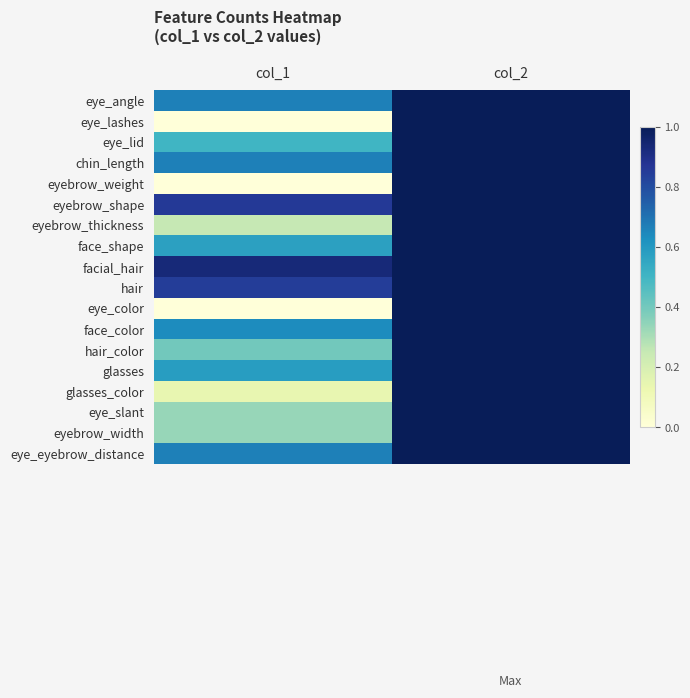

At which category does the chart reach its minimum across all series?

col_1